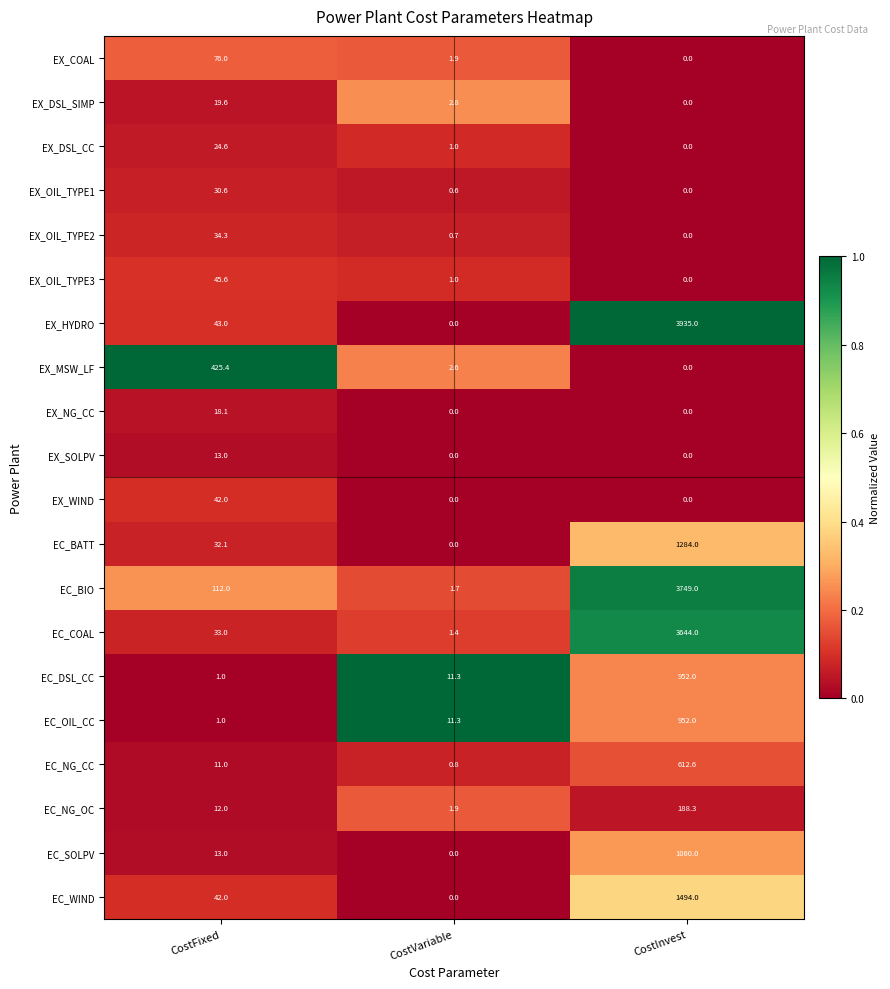

List the labels in order of EC_COAL value, smallest first.

CostVariable, CostFixed, CostInvest